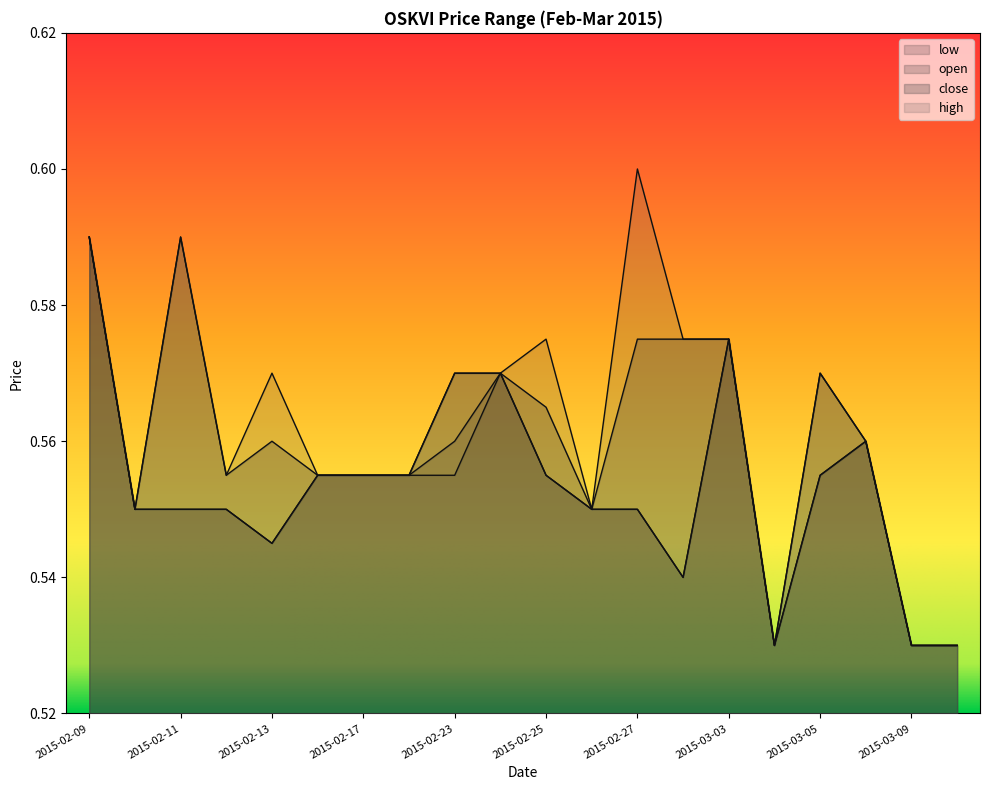

In low, how many points are higher than both neighbors (excluding endpoints)?

3